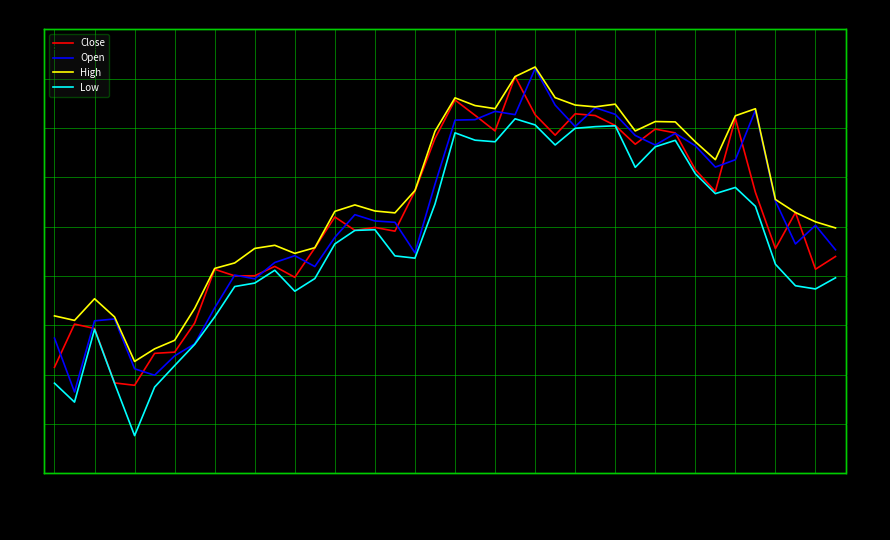

Which series has the widest spread of values?

Open